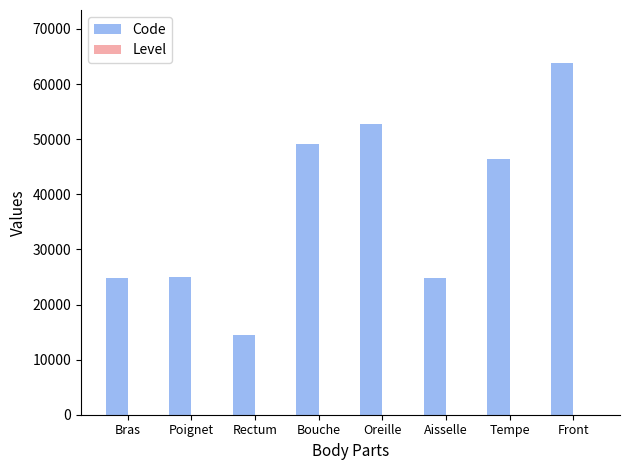

At which category is the sum across all series the highest?

Front